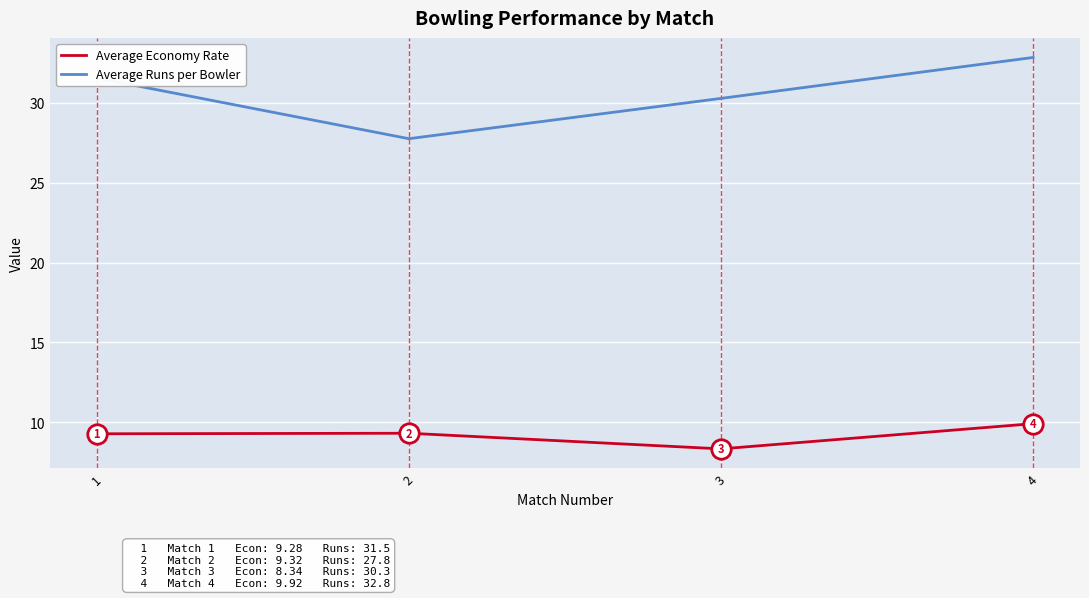

Which series has the widest spread of values?

Average Runs per Bowler